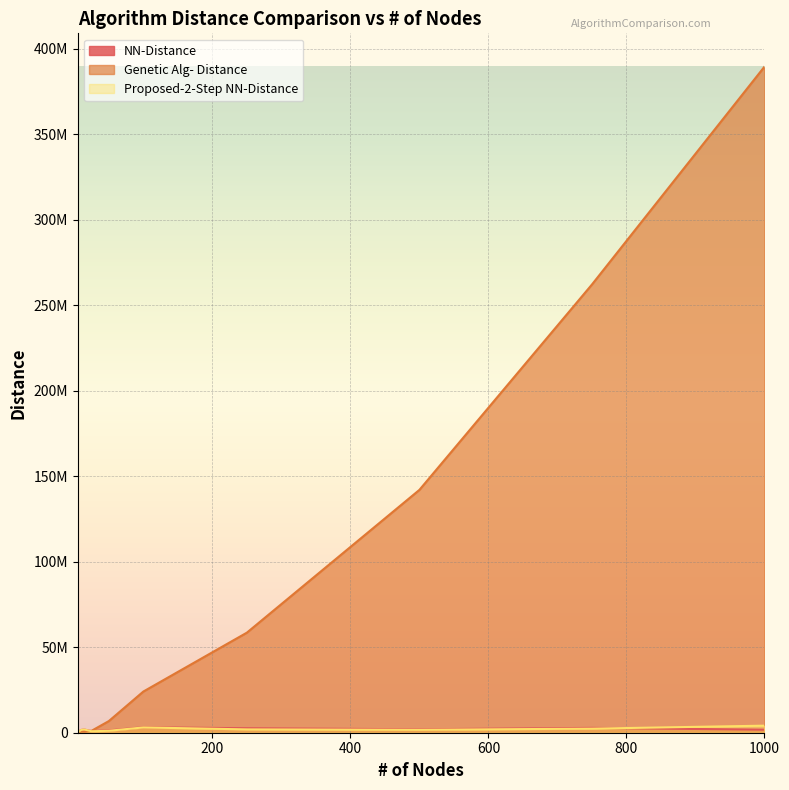

True or false: Genetic Alg- Distance has a value of 24086044 at 100.

True